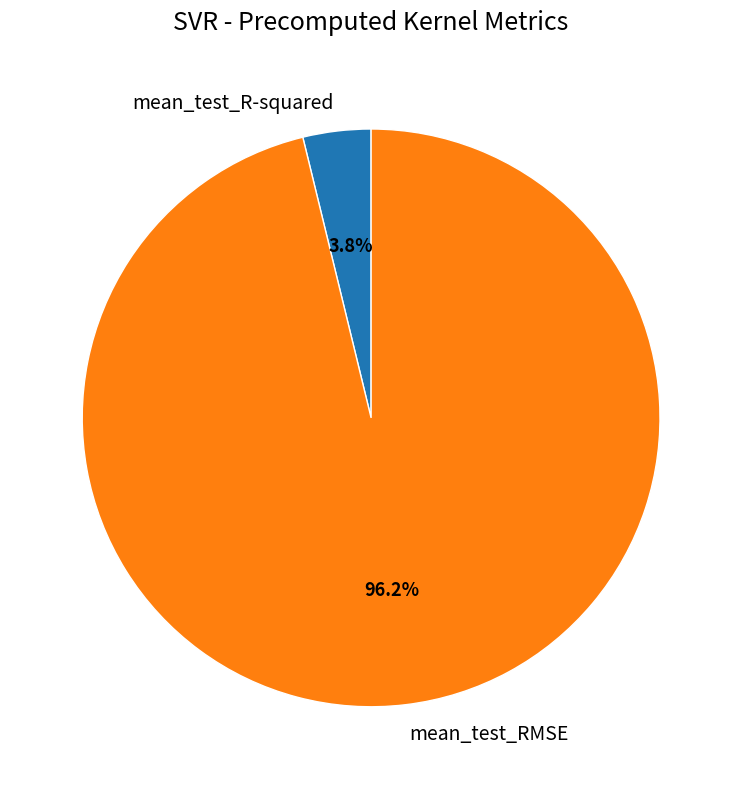

Does mean_test_R-squared represent more than half of the total?

No